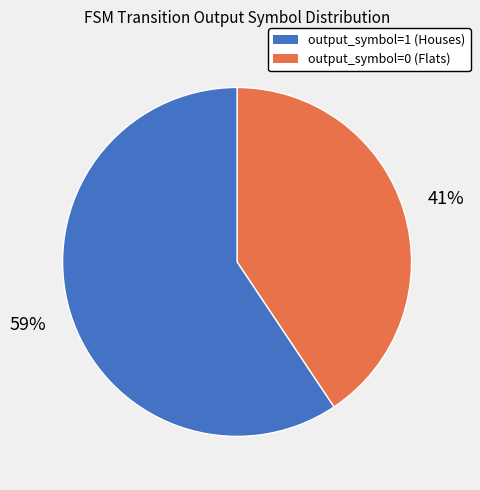

To the nearest percent, what is the average slice percentage?

50%